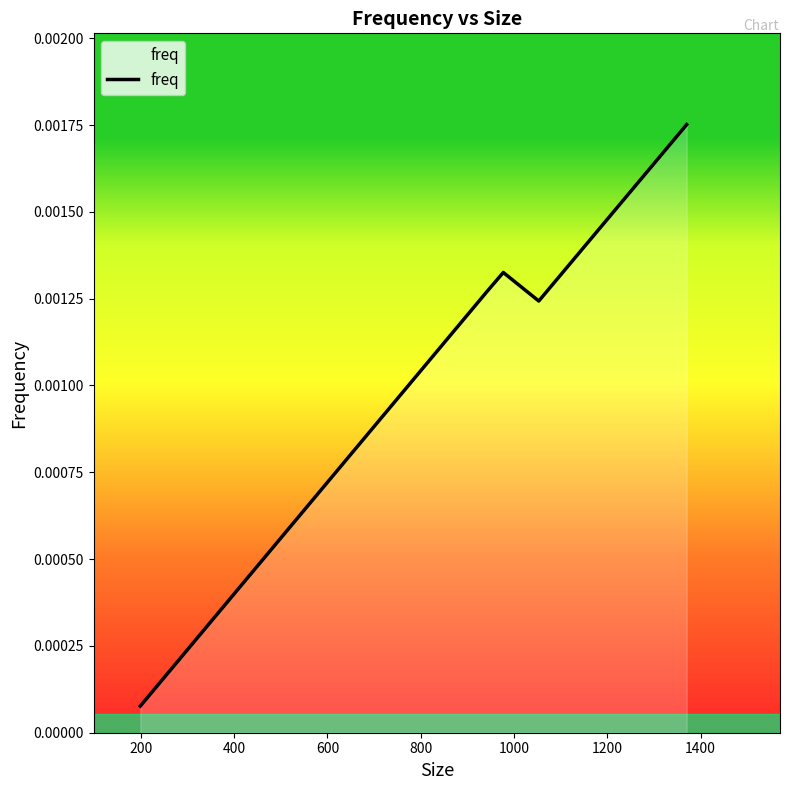

How many interior local valleys (lower than both neighbors) does the data have?

1